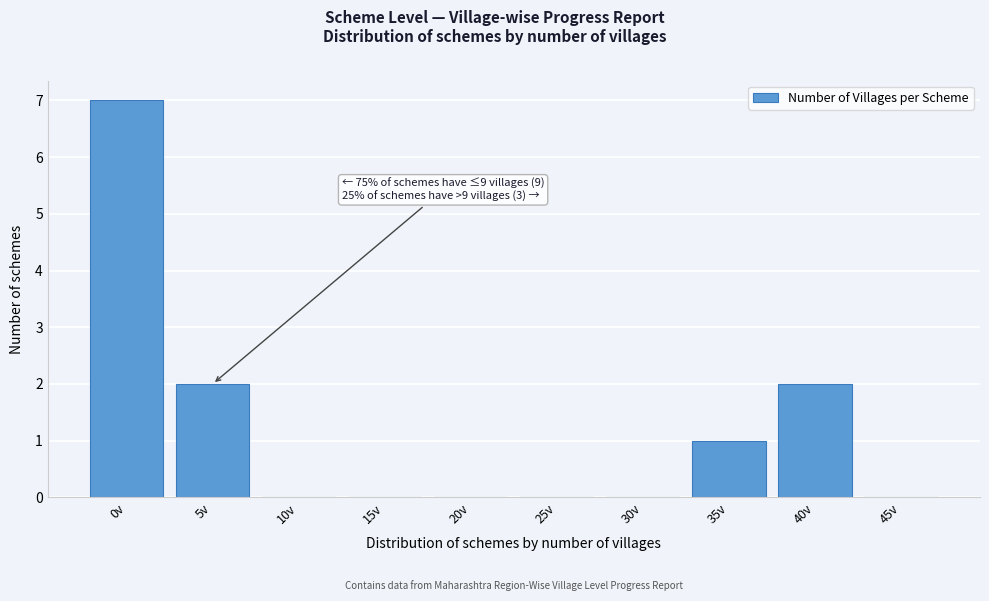

Reading left to right, transcribe all the data shown in this chart.

0v=7	5v=2	10v=0	15v=0	20v=0	25v=0	30v=0	35v=1	40v=2	45v=0